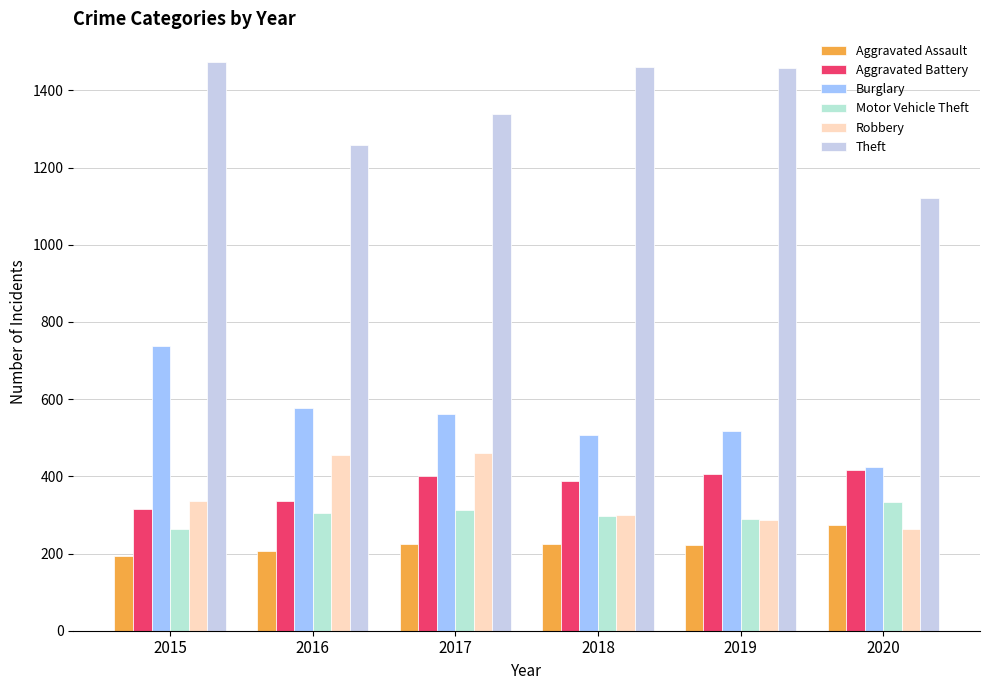

At how many categories does at least one series exceed 743?

6